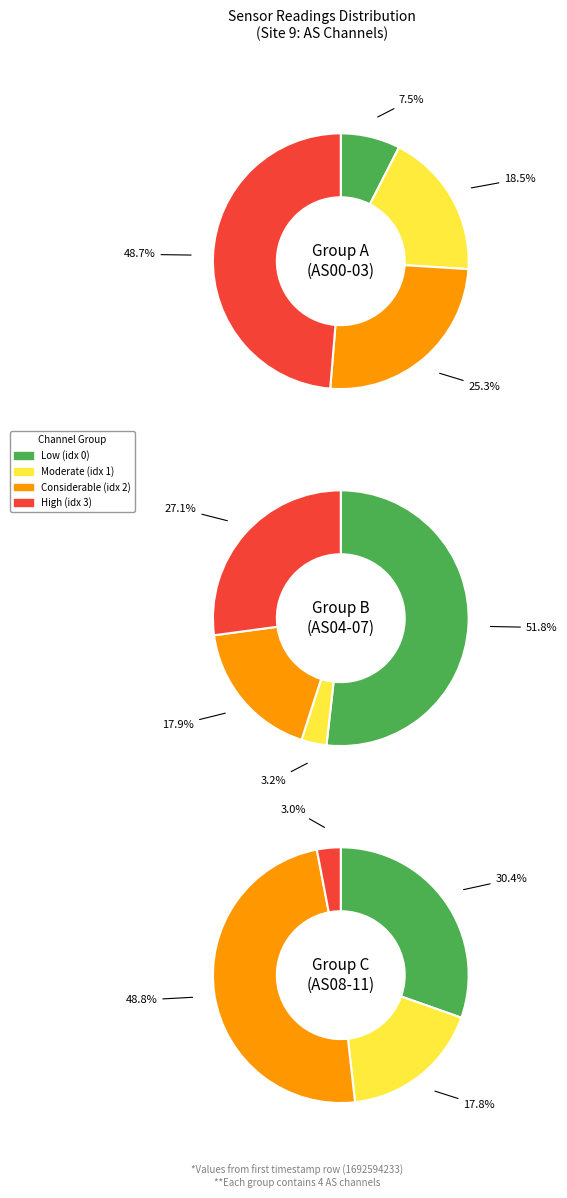

Do AS03 and AS07 together represent more than half of the pie?

No